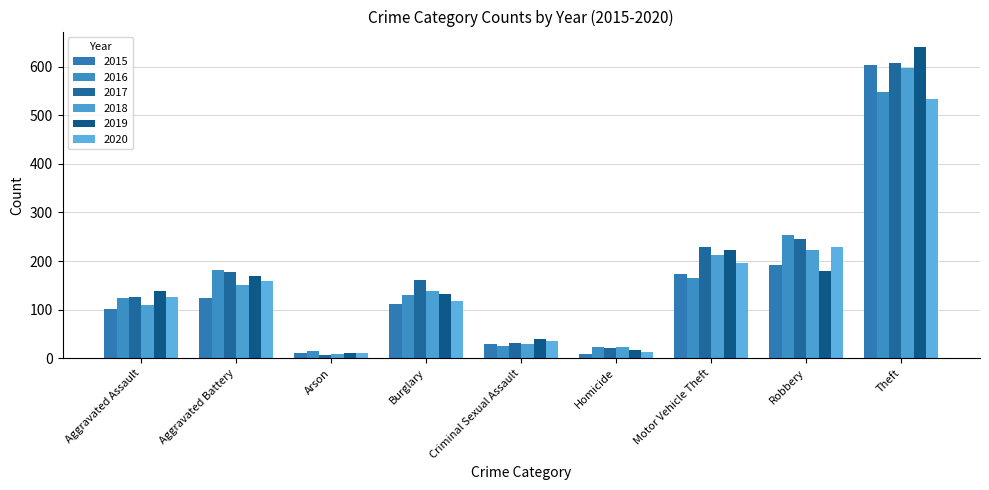

What is the maximum value for 2015?

603